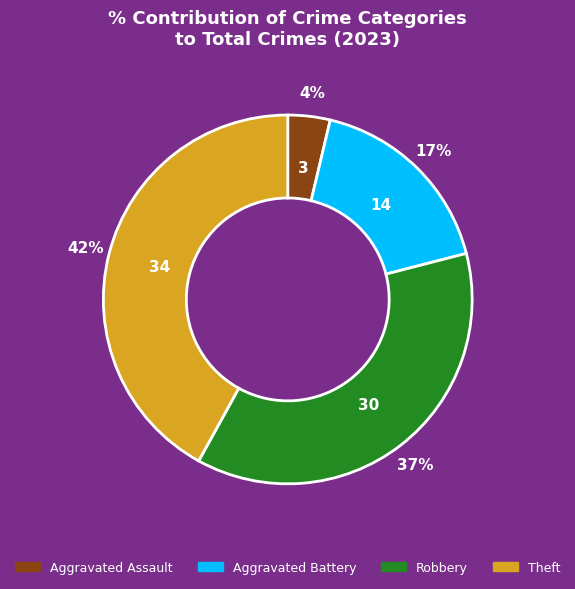

Is the sum of Robbery and Aggravated Battery greater than half?

Yes